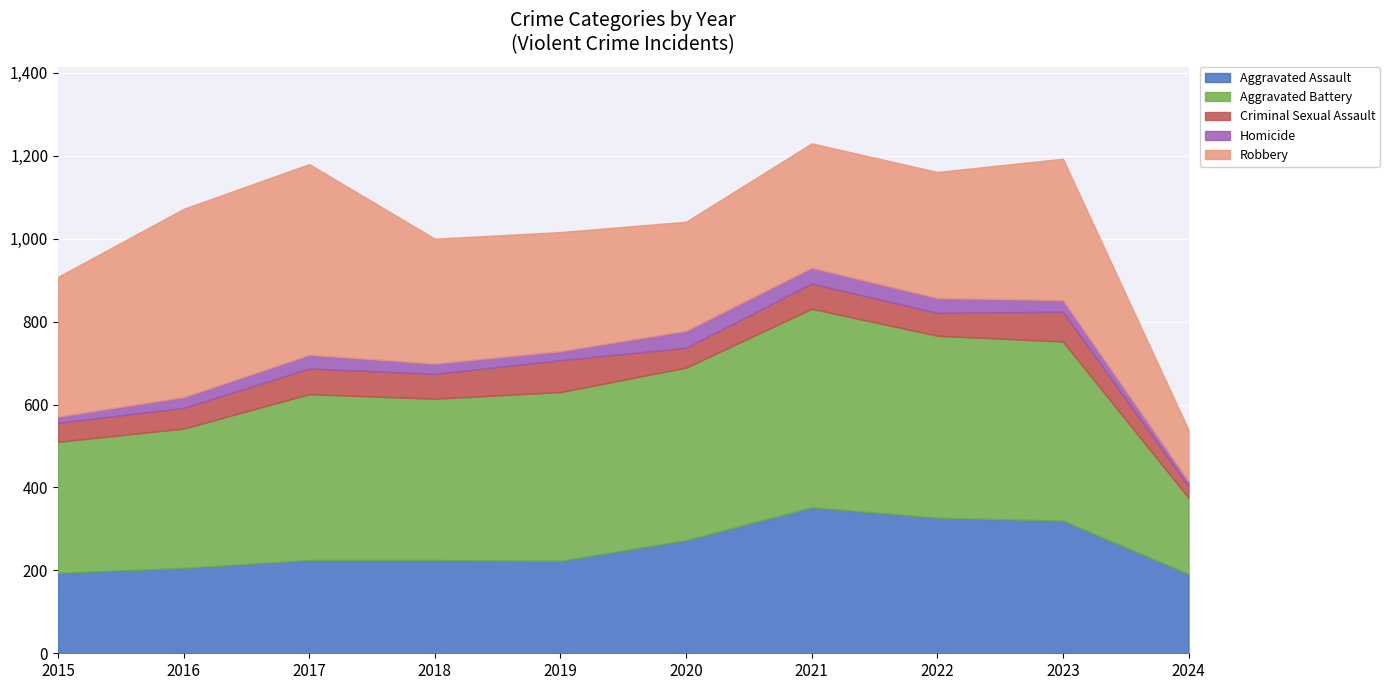

True or false: Criminal Sexual Assault and Robbery intersect in this chart.

False